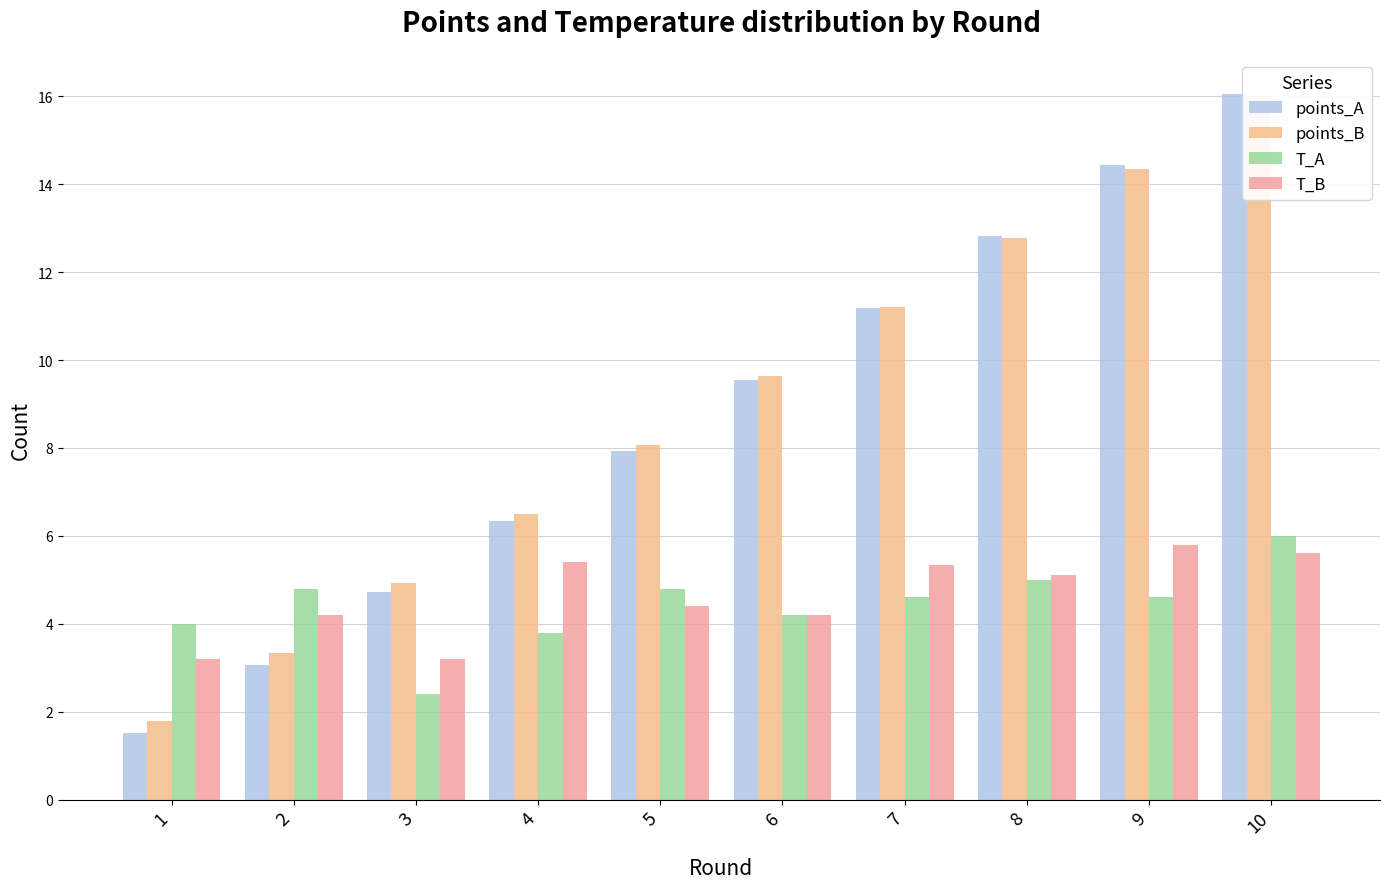

How many groups of bars are there?

10